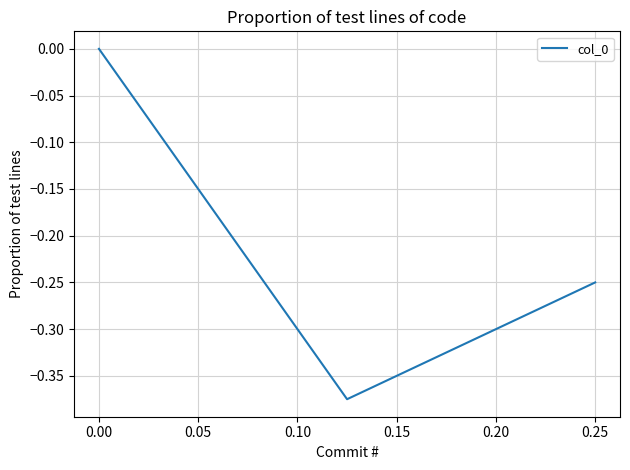

The value at 0.00 is -0.1. True or false?

False